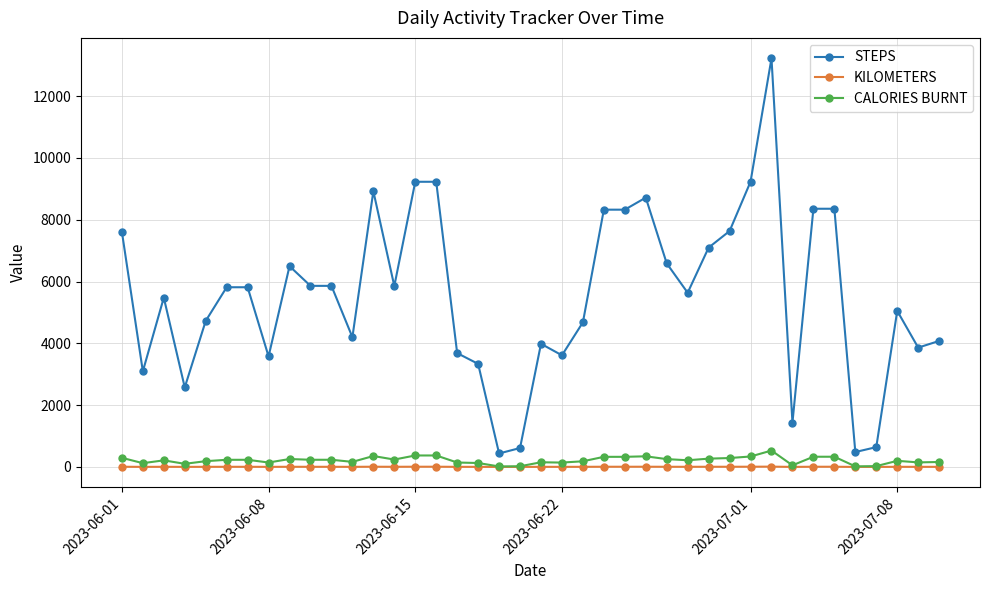

True or false: CALORIES BURNT and STEPS intersect in this chart.

False